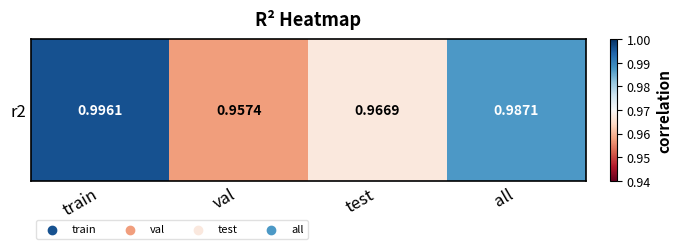

What is the minimum value shown in the chart?

1.0